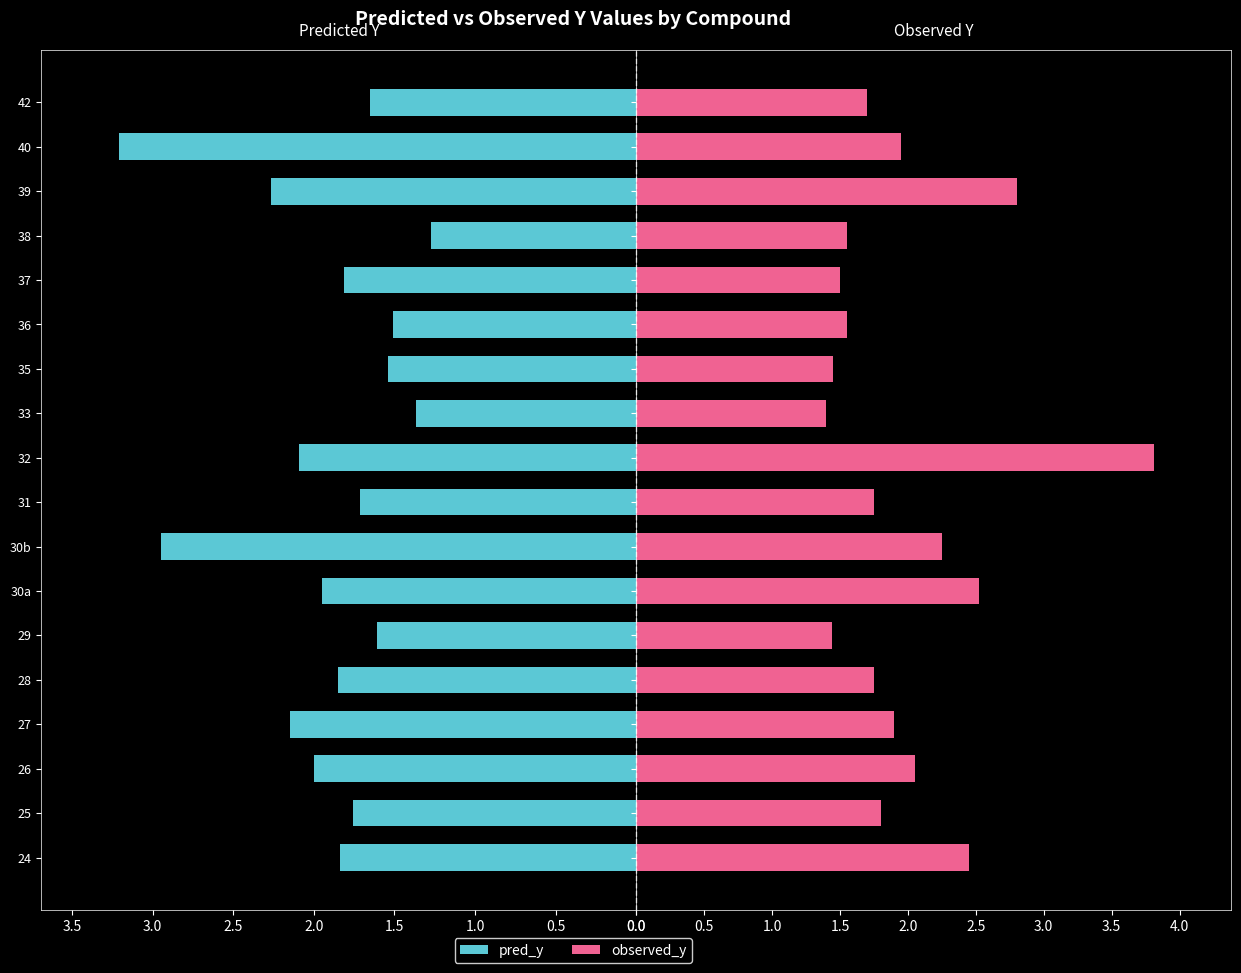

Are the bars grouped side by side (vs. stacked)?

Yes